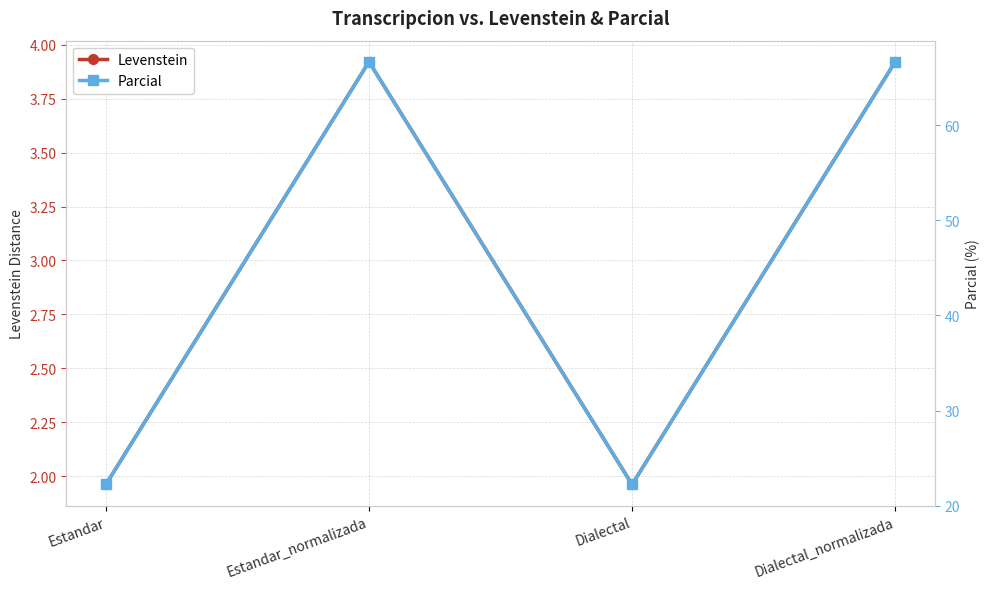

True or false: Parcial and Levenstein intersect in this chart.

False